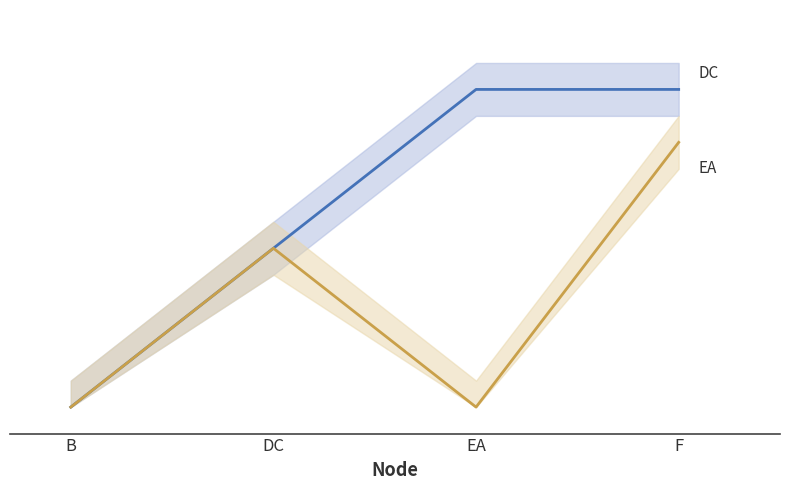

What position from the left is B?

1